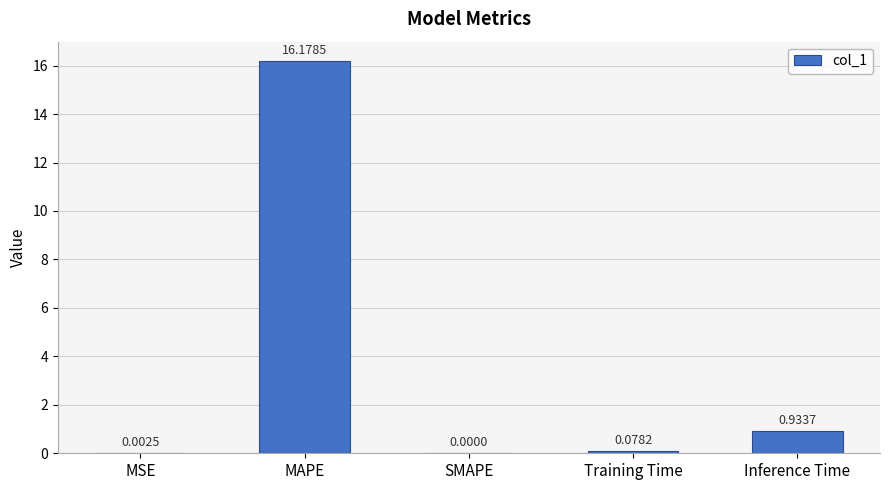

The value at Inference Time is 0.3. True or false?

False